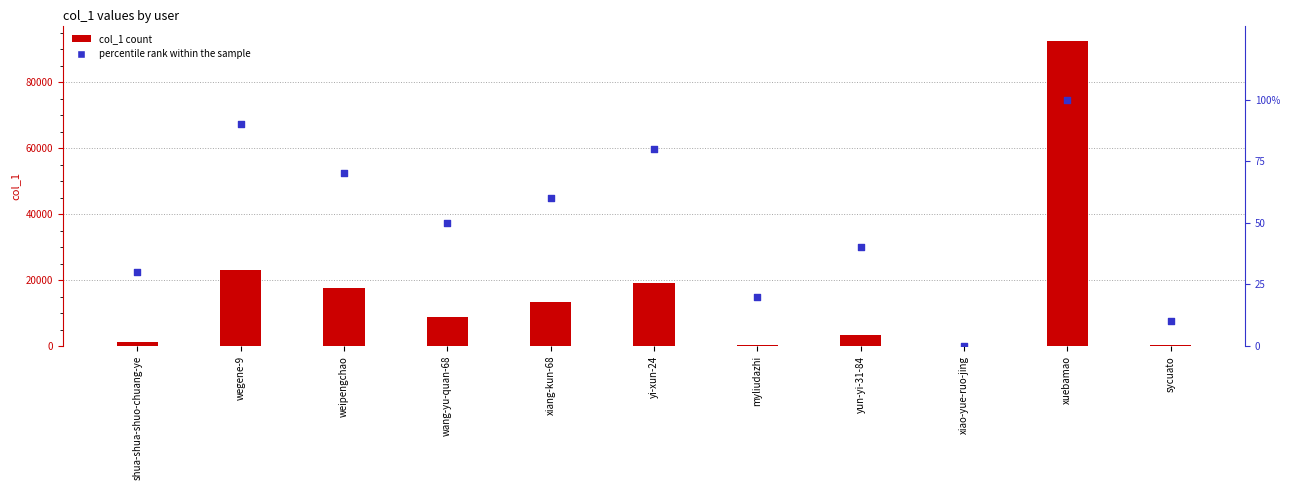

Which series has the widest spread of Y values?

col_1